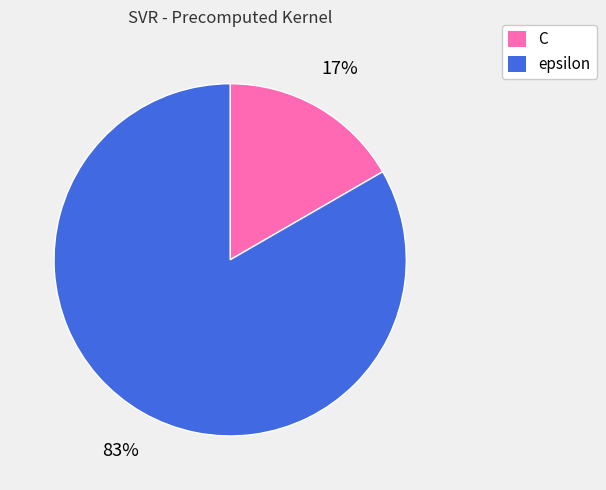

To the nearest percent, what is the average slice percentage?

50%